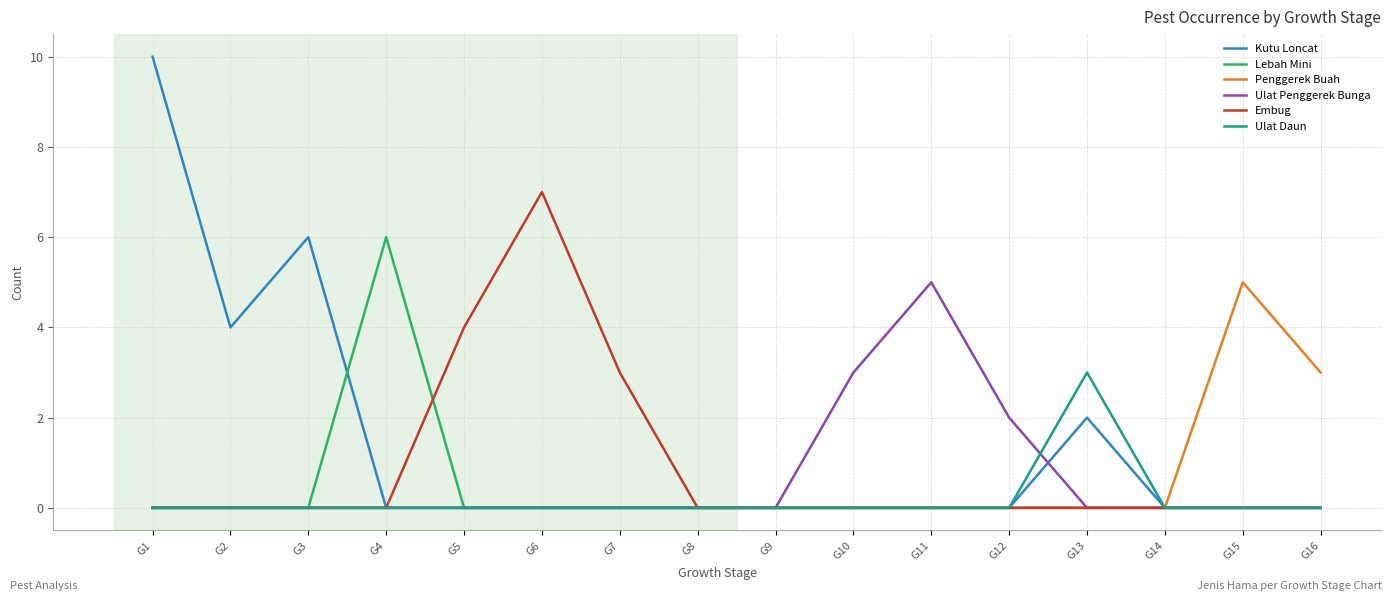

The value of Lebah Mini at G8 is 0. True or false?

True